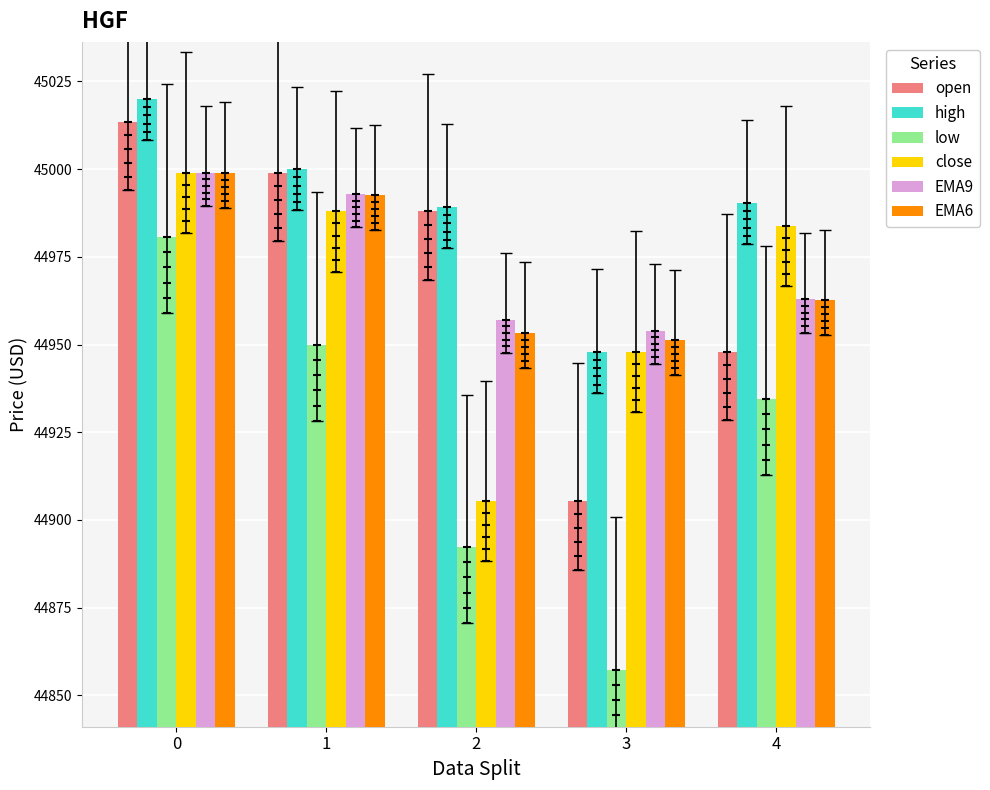

Which series has the widest spread of Y values?

low